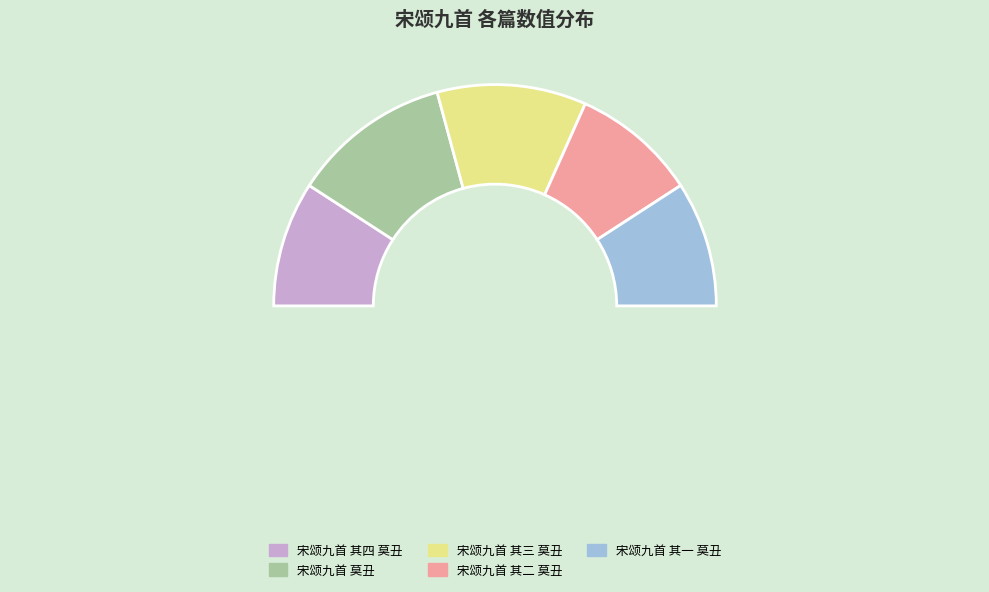

Which slice is the largest?

宋颂九首 莫丑